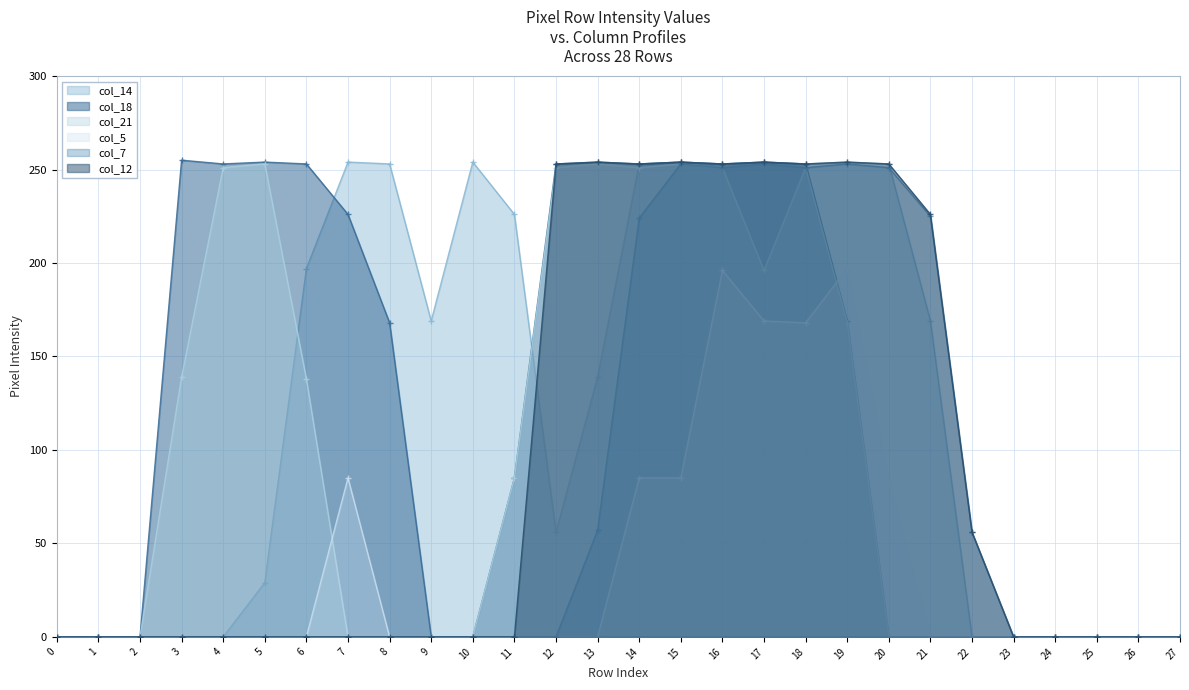

Which series has the largest total across all categories?

col_14